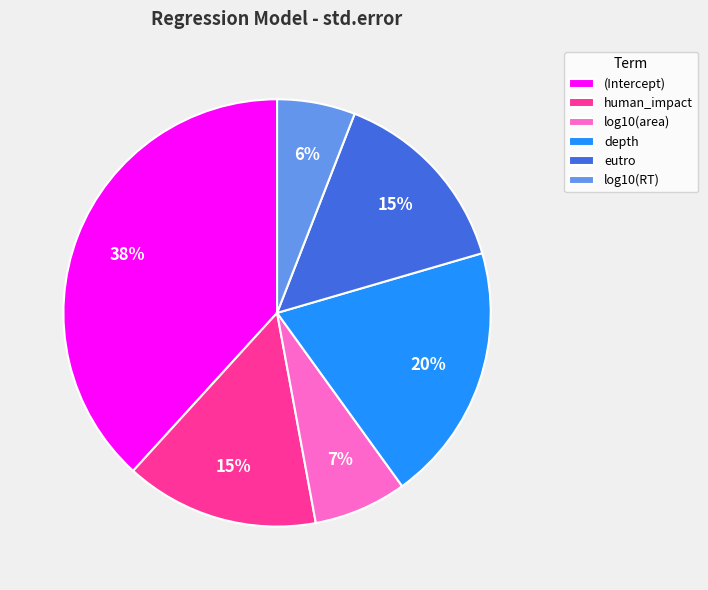

To the nearest percent, what portion does depth represent?

20%